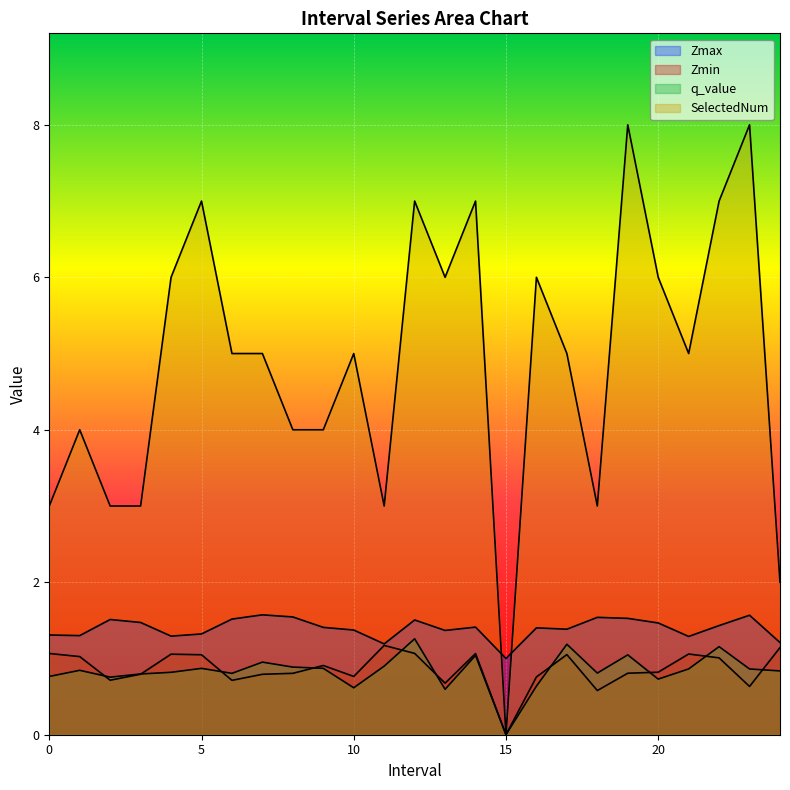

True or false: Zmin and SelectedNum intersect in this chart.

False